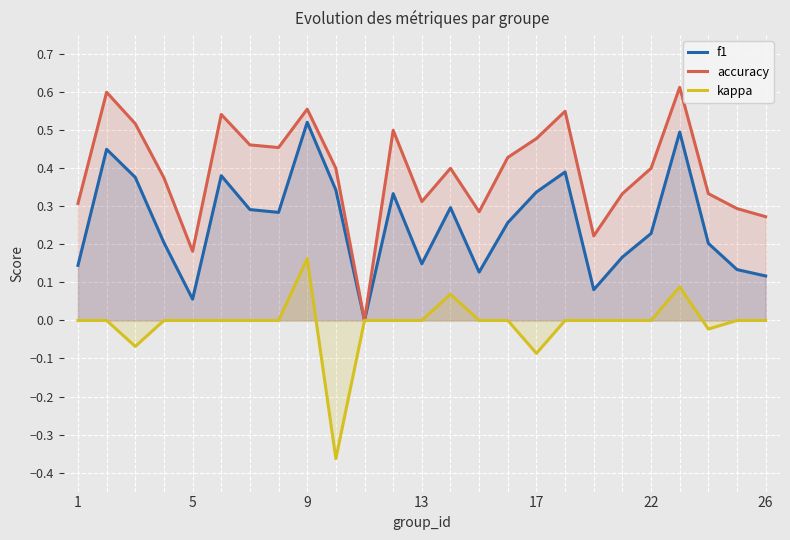

Which category has the highest value in the kappa series?

9